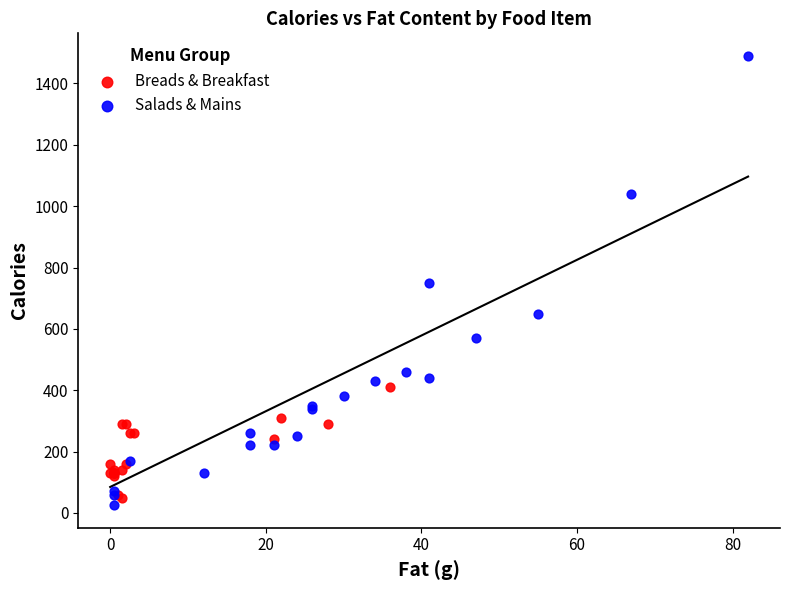

What are all the series names shown in the legend?

Breads & Breakfast, Salads & Mains